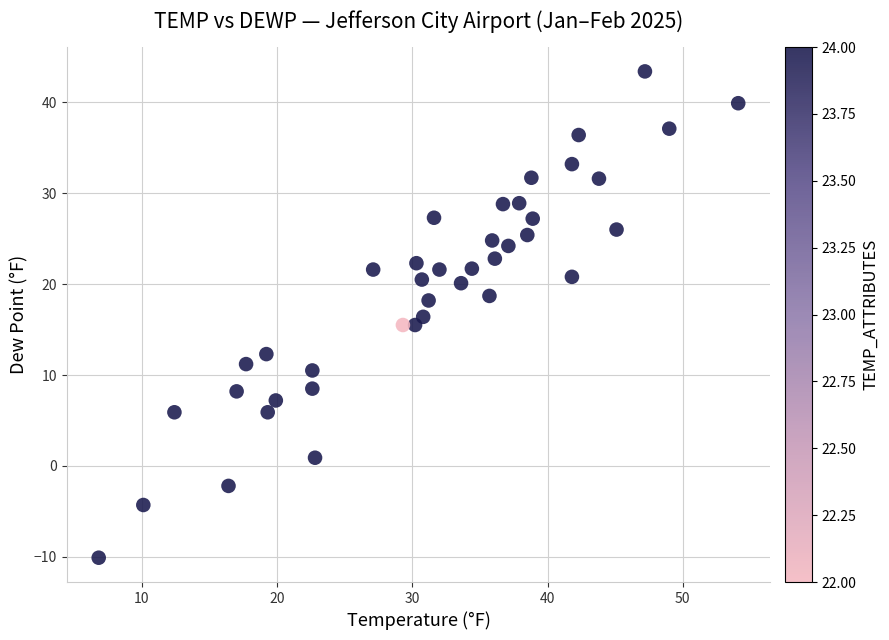

What is the range of X values (max minus min)?

47.3